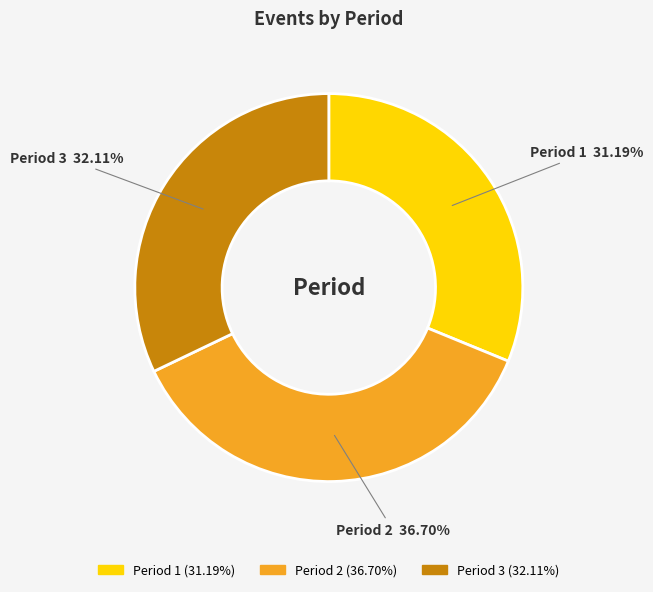

Is there any slice that represents more than half of the pie?

No